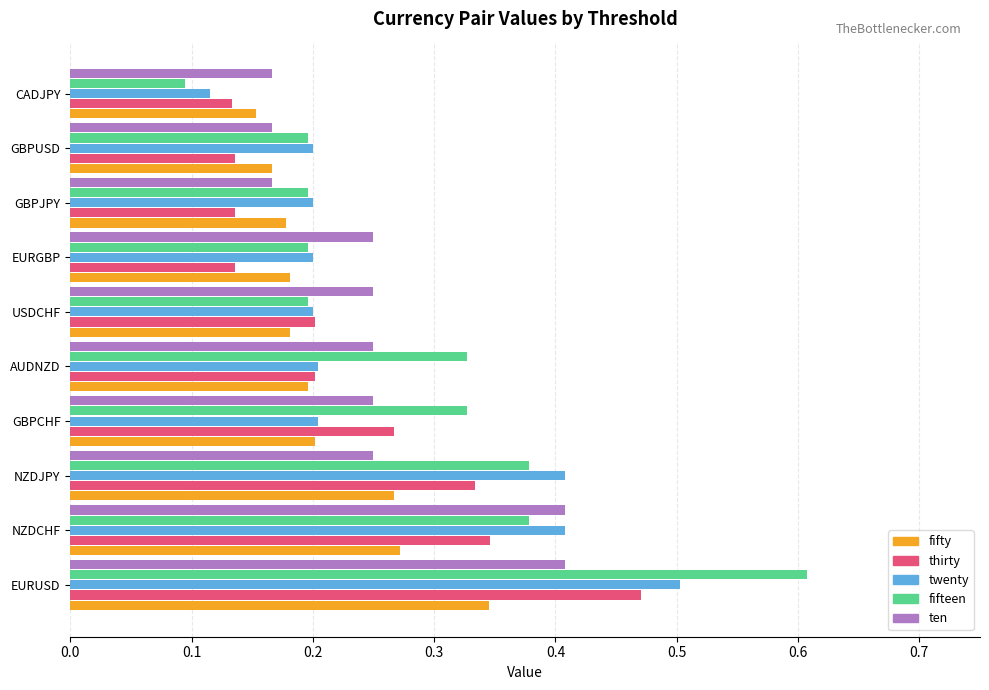

What is the sum of all fifty values?

2.1